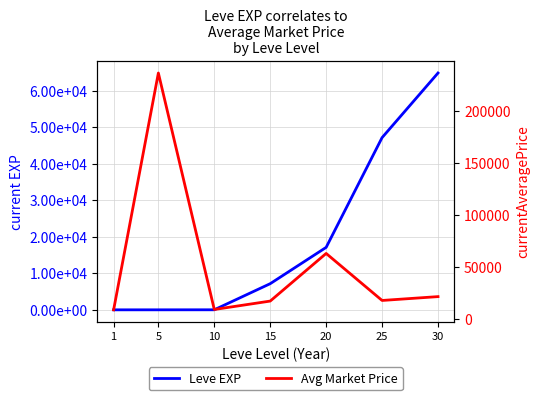

Between 15 and 30, which series saw the biggest shift?

Leve EXP